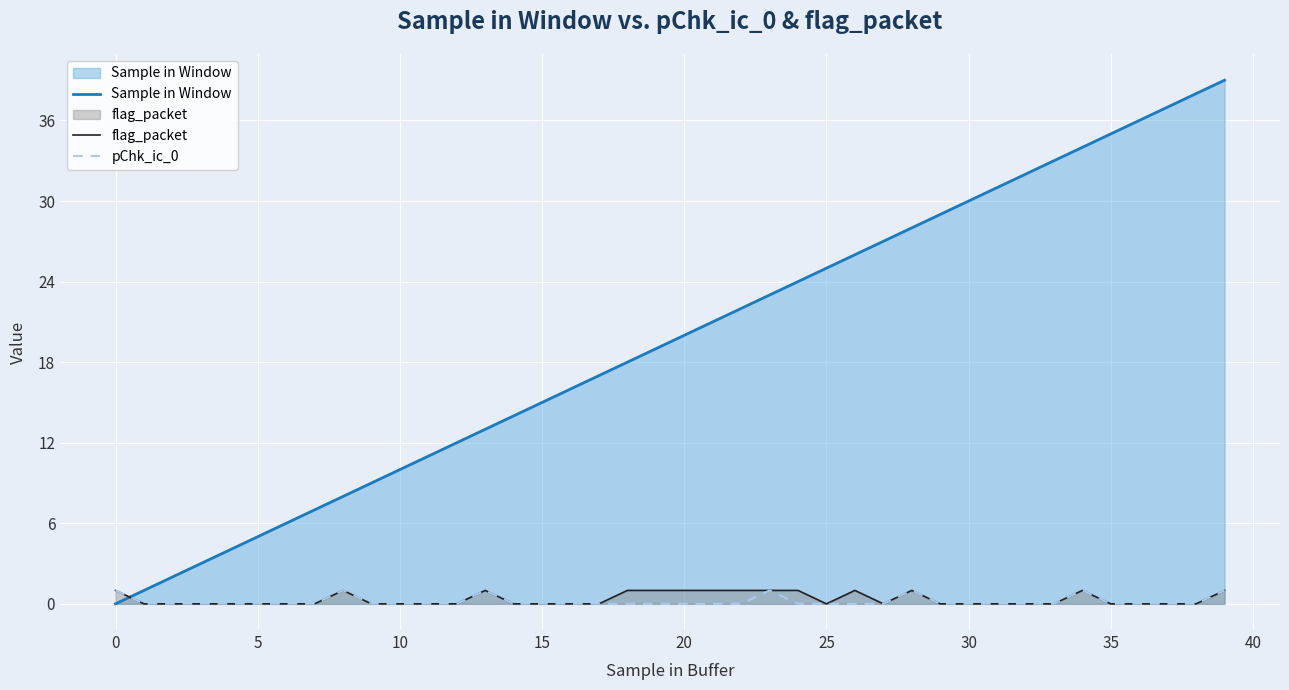

After their last crossing, which series has the higher values: flag_packet or Sample in Window?

Sample in Window